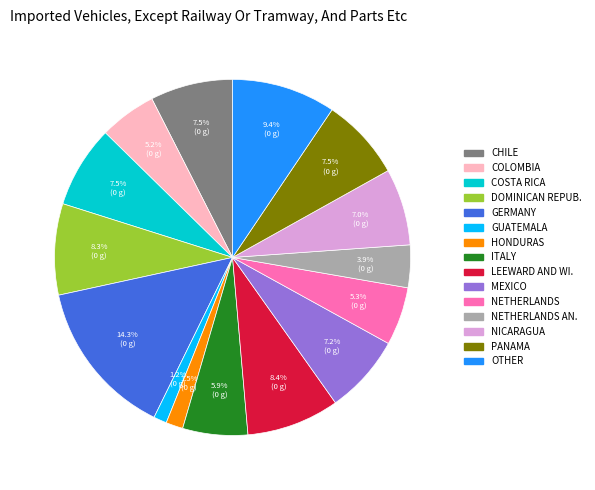

Does any single category account for the majority?

No